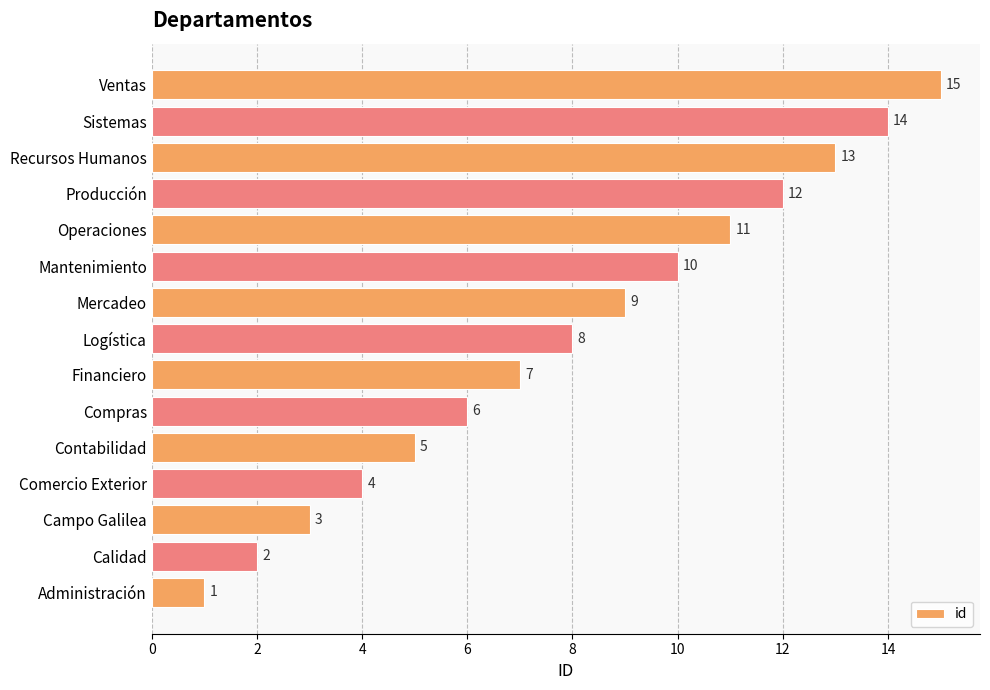

Rank the categories by value from lowest to highest.

Administración, Calidad, Campo Galilea, Comercio Exterior, Contabilidad, Compras, Financiero, Logística, Mercadeo, Mantenimiento, Operaciones, Producción, Recursos Humanos, Sistemas, Ventas